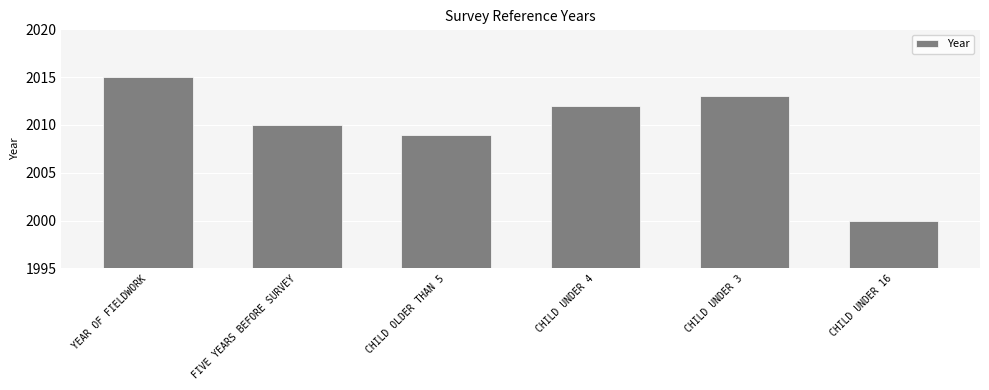

What is the smallest value displayed?

2000